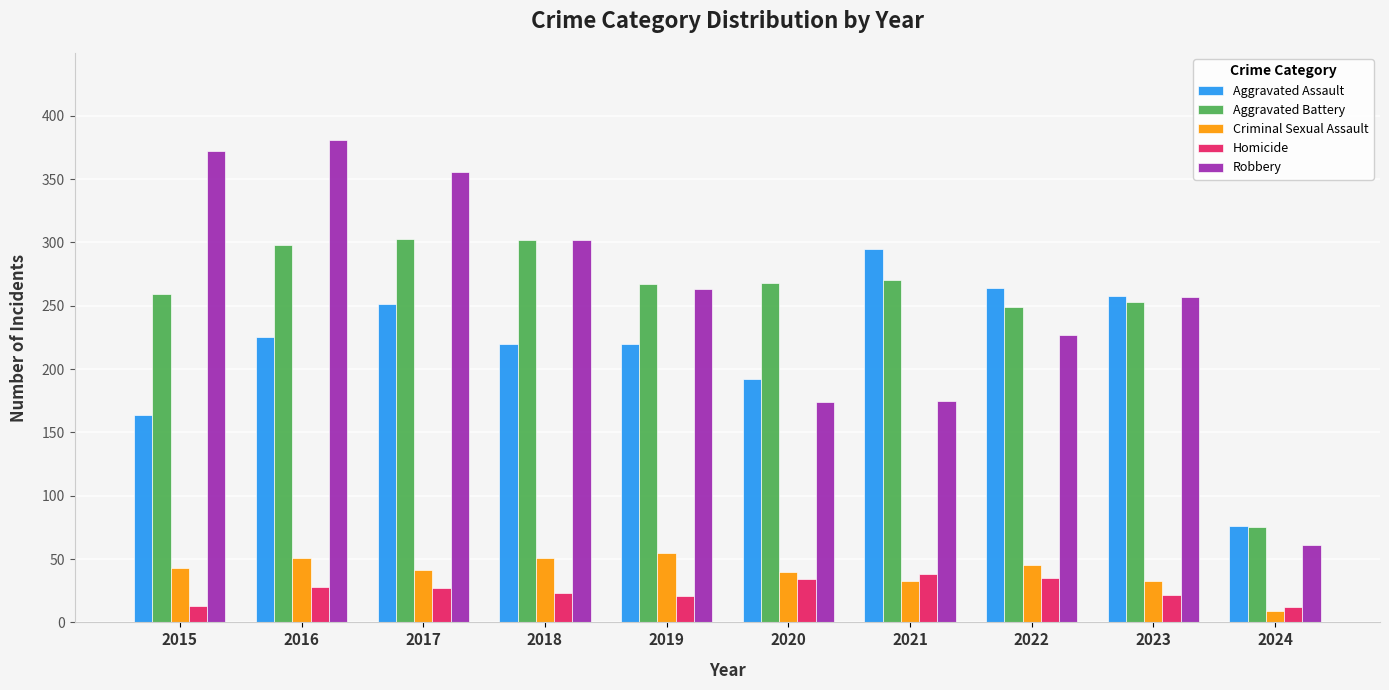

How many bars are there in total?

50